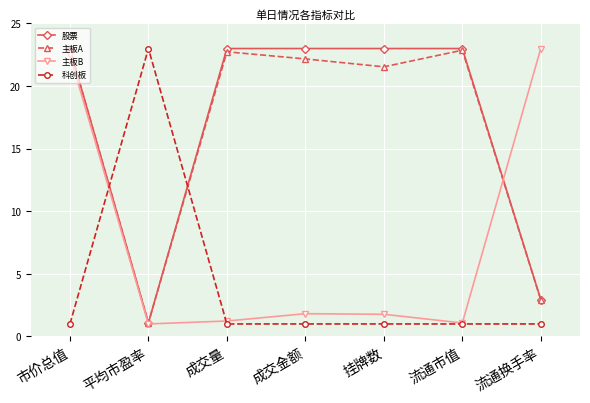

True or false: 股票 and 科创板 intersect in this chart.

True